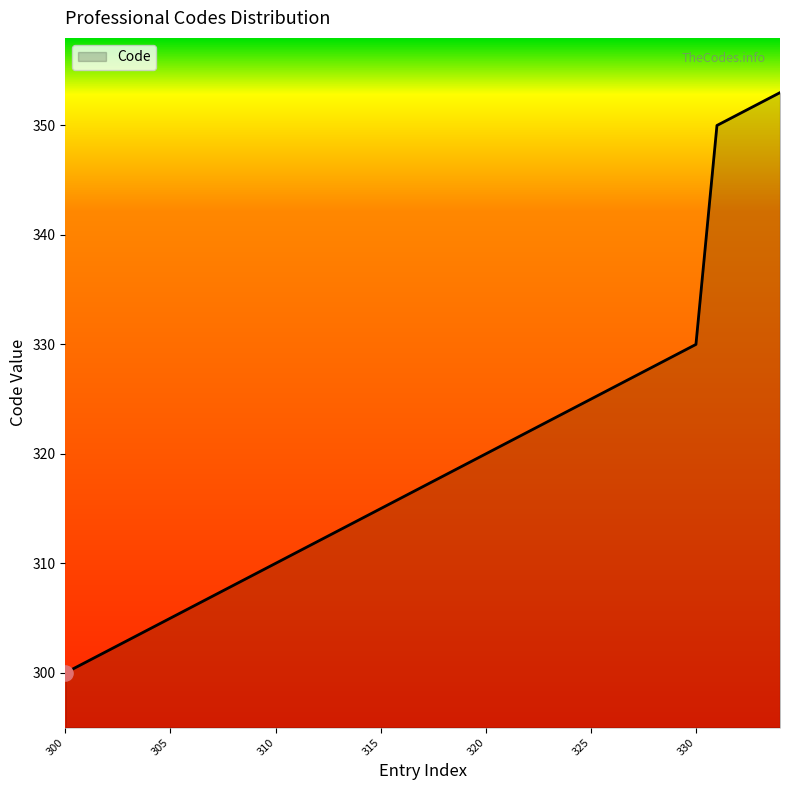

What is the maximum value shown in the chart?

353